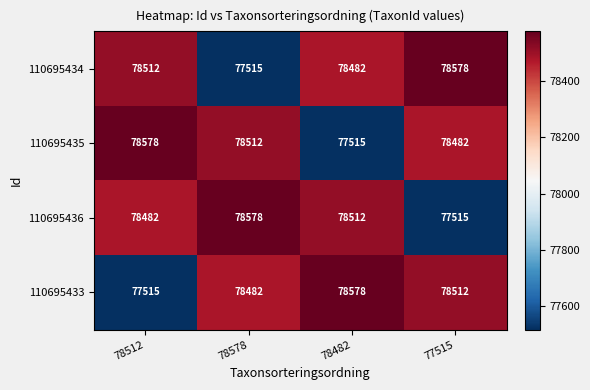

Reading right to left, extract all data points from this chart.

110695434: 78578	78482	77515	78512
110695435: 78482	77515	78512	78578
110695436: 77515	78512	78578	78482
110695433: 78512	78578	78482	77515